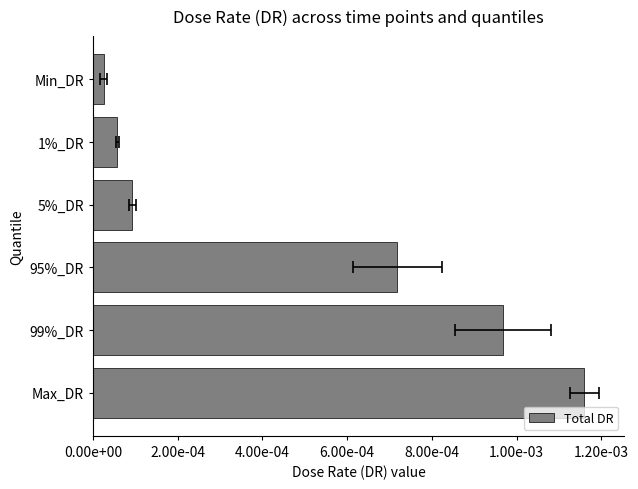

The value at 5%_DR is 0.0. True or false?

True